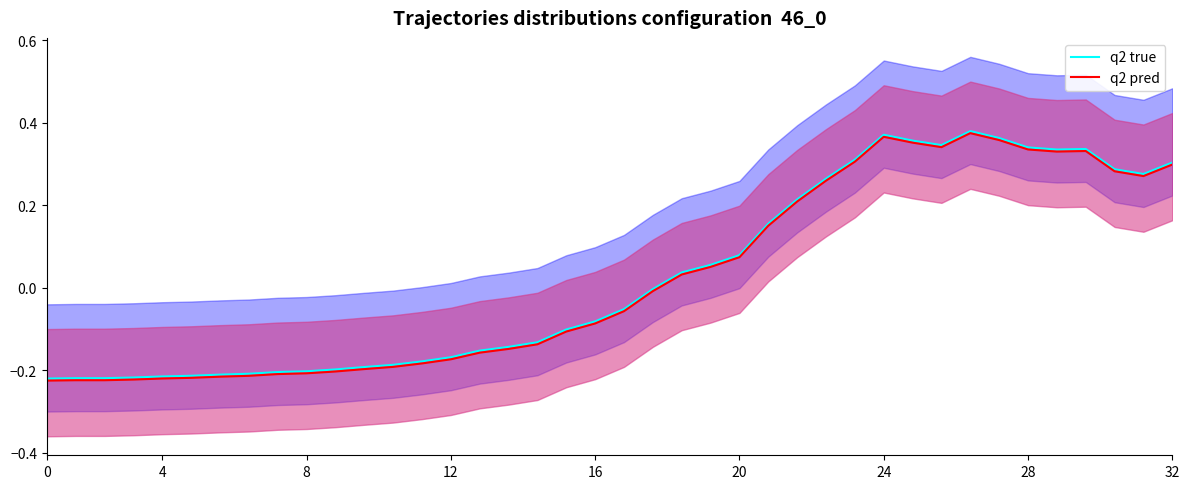

What is the value of the q2 true point at the 7th from the left?

-0.2